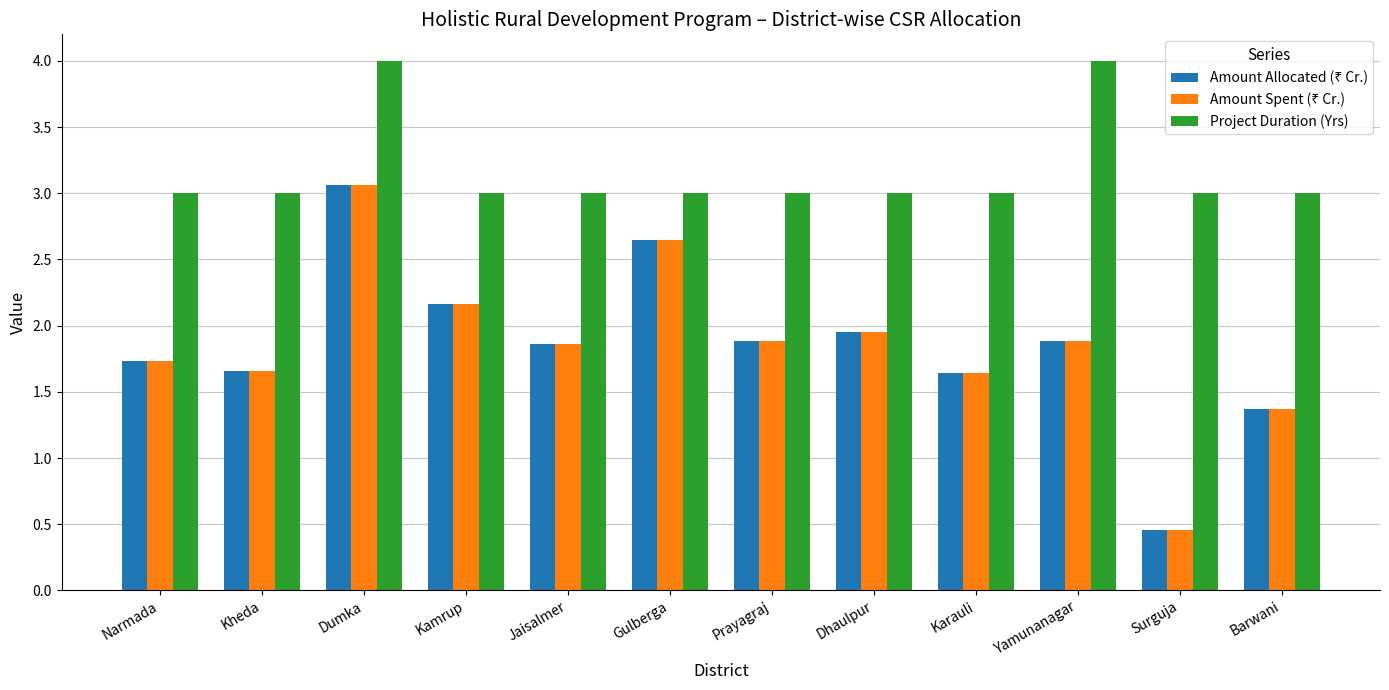

How many Project Duration (Yrs) values are between 3 and 4?

12